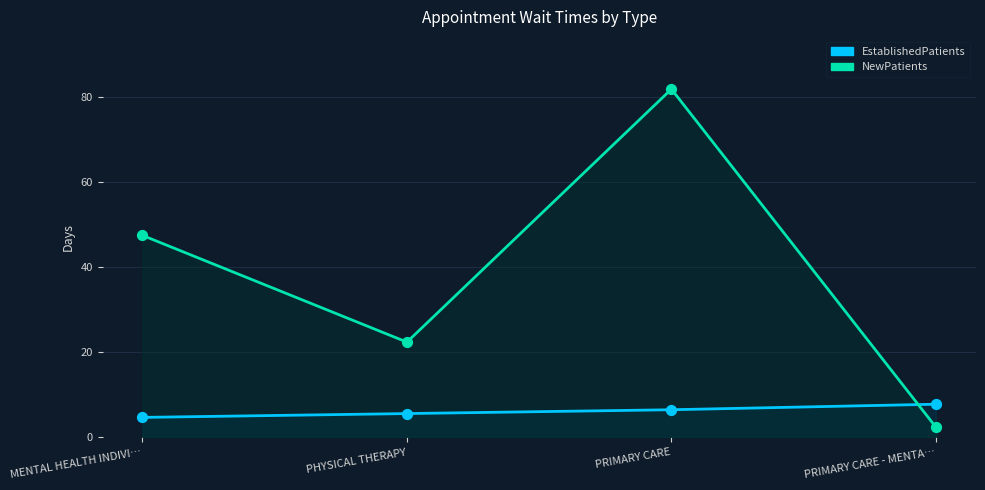

Which series contains the lowest Y value?

NewPatients